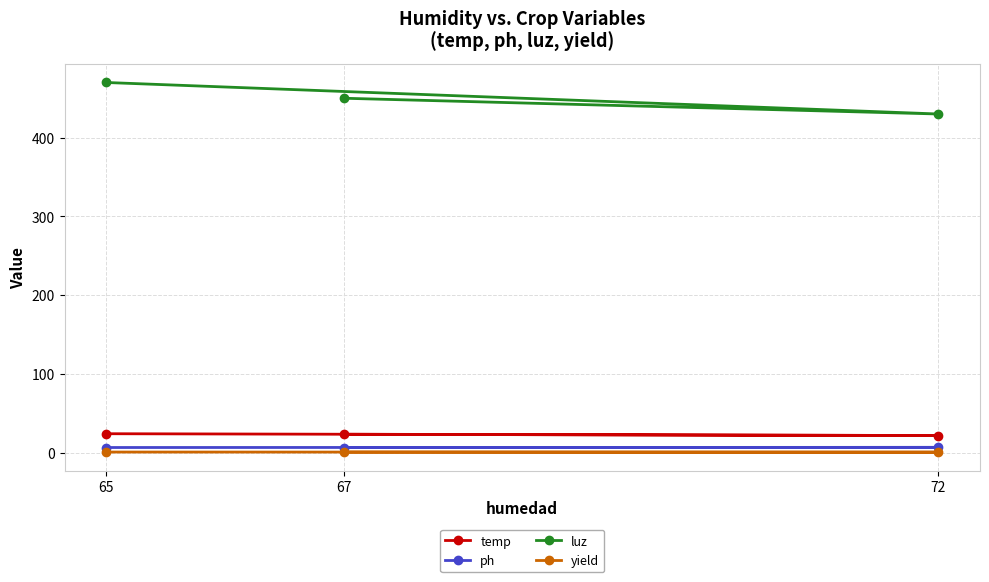

The value of ph at 72 is 11.0. True or false?

False